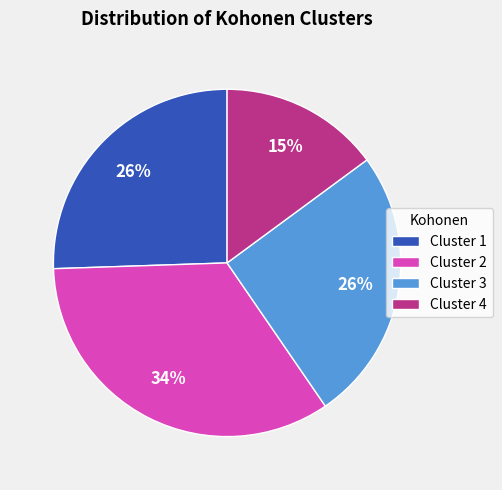

Is there any slice that represents more than half of the pie?

No